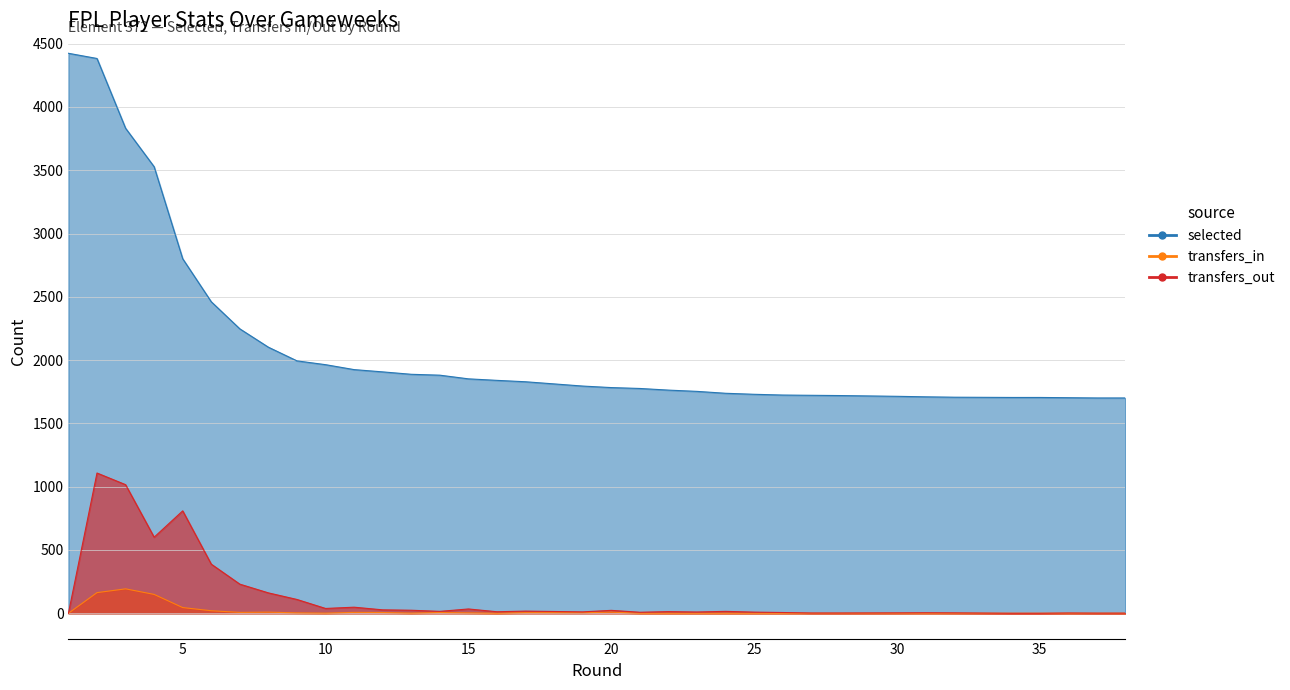

What is the sum of the transfers_in values at 3 and 36?

193